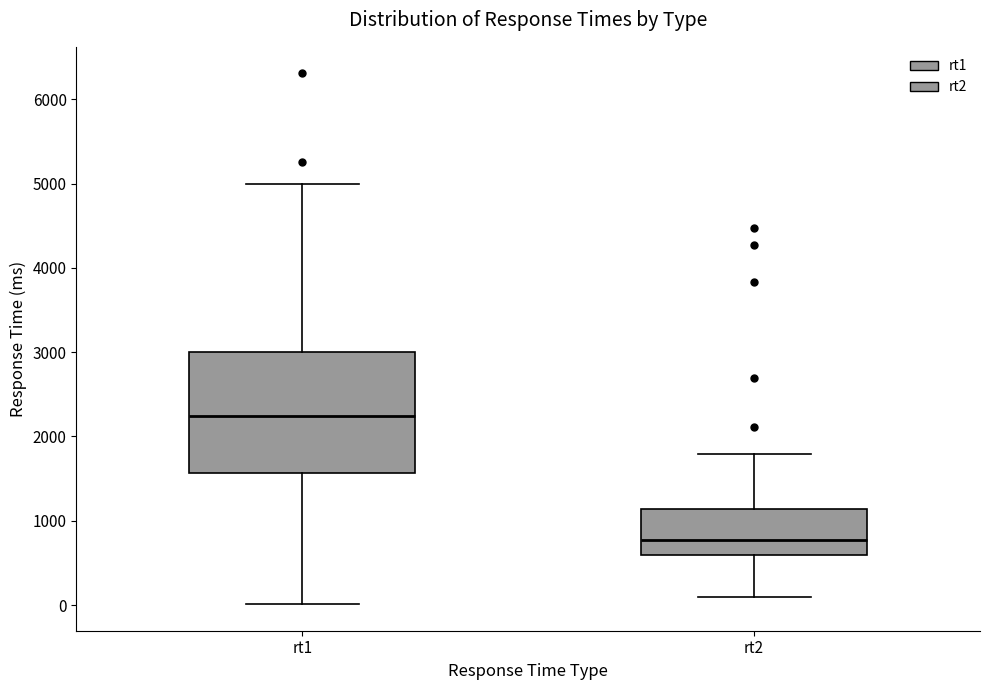

Reading left to right, transcribe this box plot: for each box, give where its median line is, the range the box spans, and where its two whiskers end, as read against the y-axis. The values are not printed on the chart, so give them approximately, as read against the axis.

rt1: median 2200, box 1600 to 3000, whiskers 0 to 5000
rt2: median 800, box 600 to 1100, whiskers 100 to 1800